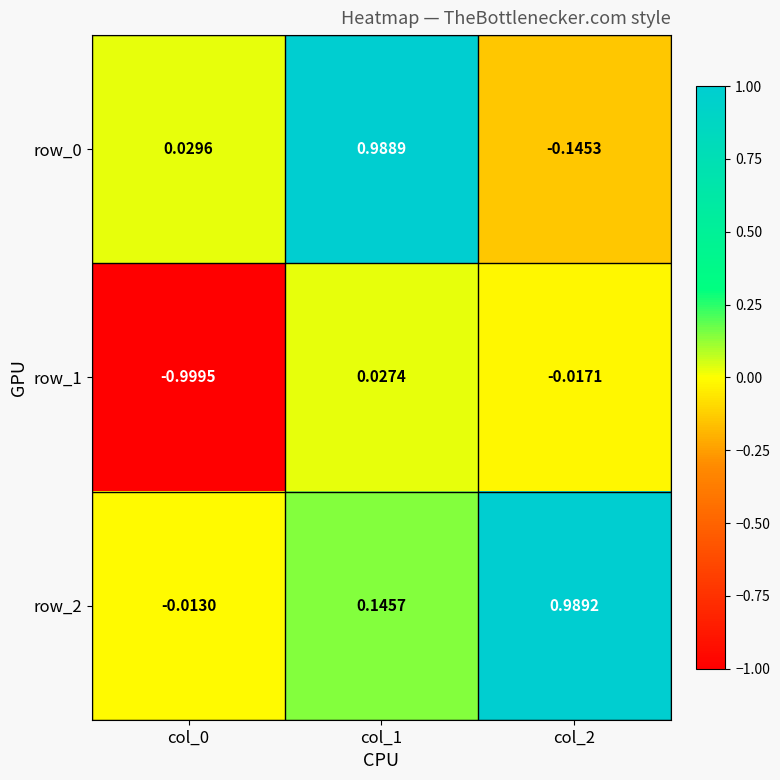

Is the value of row_1 at col_2 greater than the value of row_2 at col_1?

No